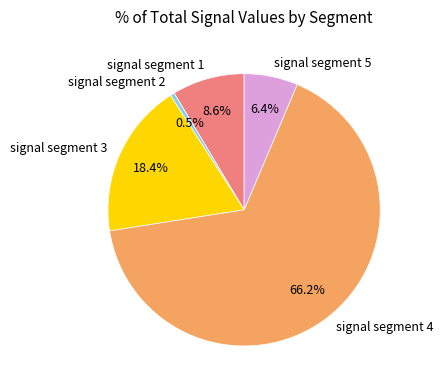

Do signal segment 3 and signal segment 4 together represent more than half of the pie?

Yes